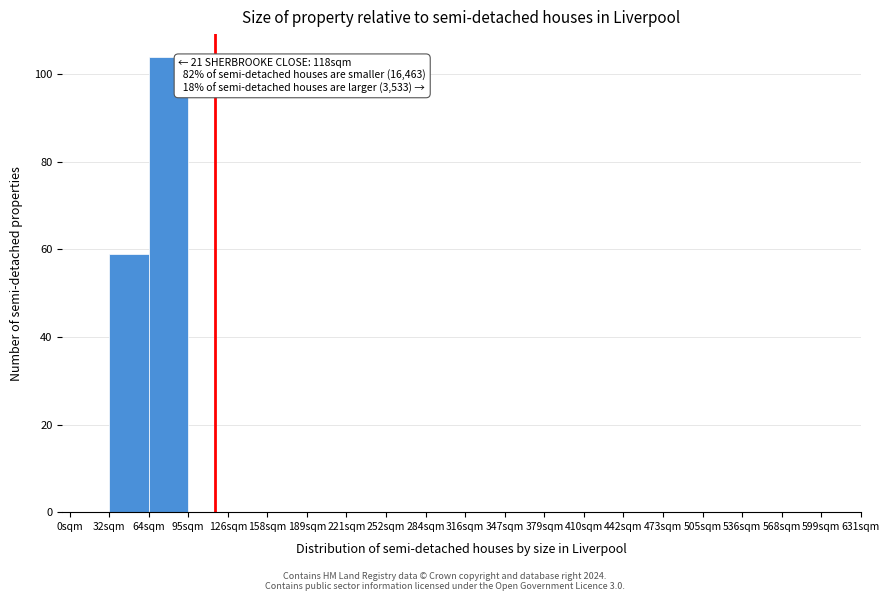

Reading left to right, extract all data points from this chart.

0sqm=0	32sqm=59	64sqm=104